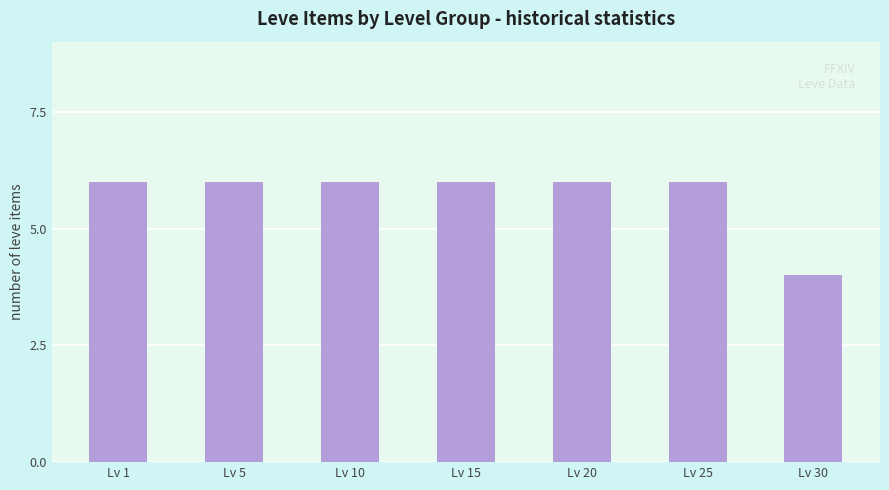

What is the difference between the second highest and minimum values?

2